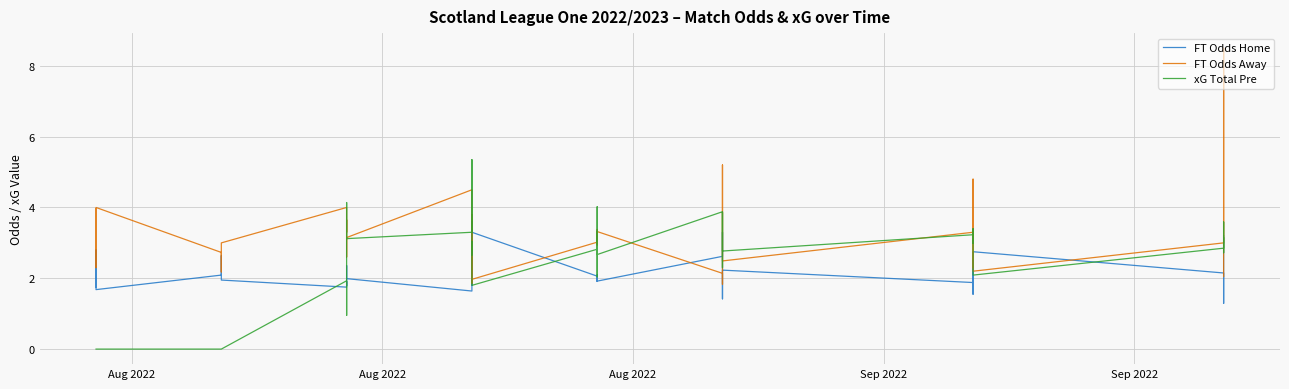

What is the label of the 1st point from the left?

Aug 2022